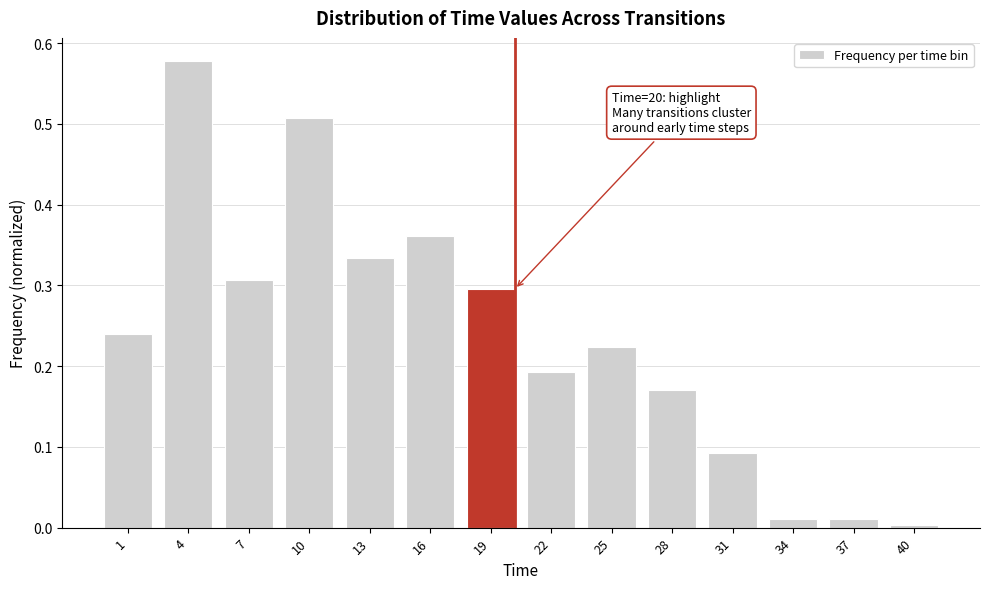

At which category does the chart reach its peak across all series?

4